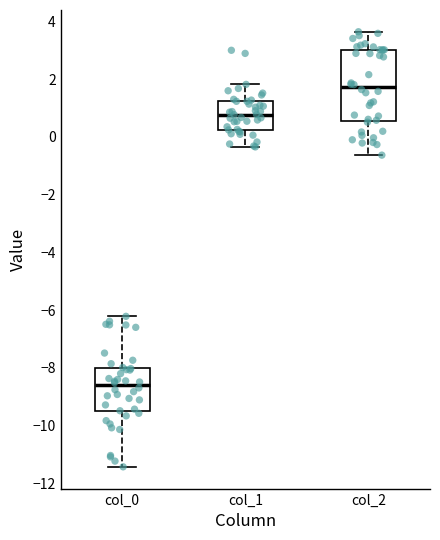

Which box has the lowest median line?

col_0